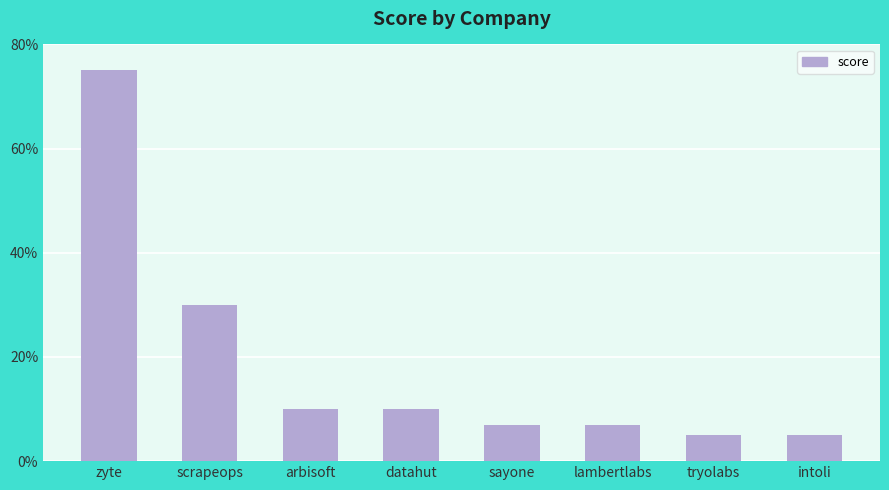

What is the greatest value displayed?

75